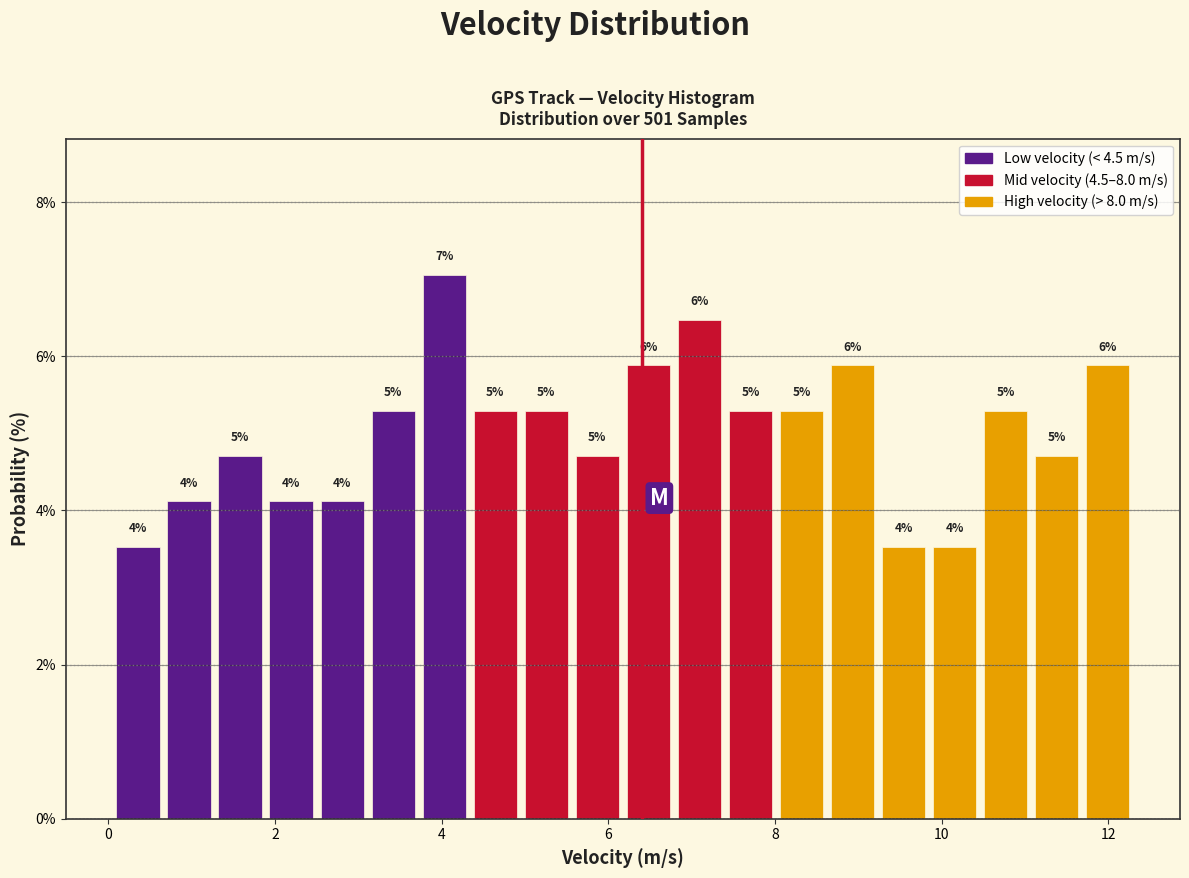

Read against the x-axis, roughly where is the centre of the tallest bar?

4.0